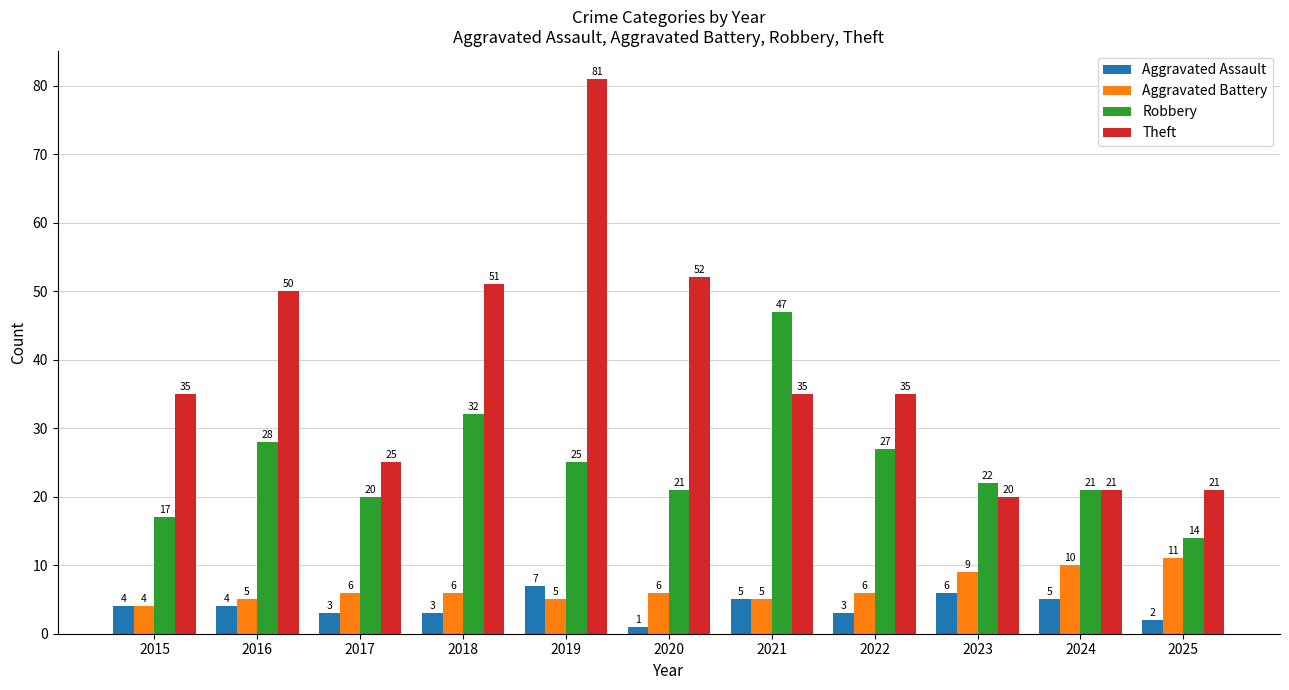

How many bars are there in total?

44